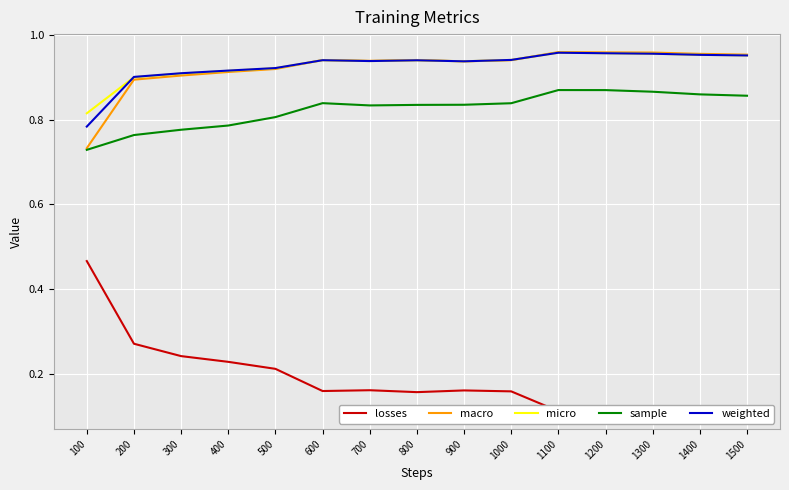

Which has a higher value, 900 or 600?

900